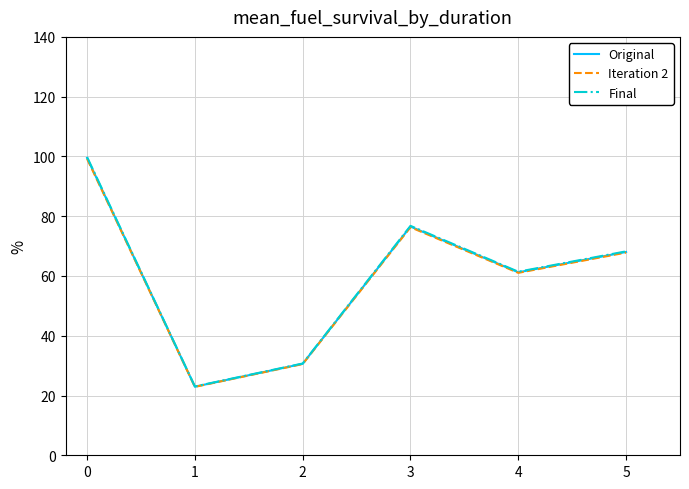

Is this an area chart (filled region under the line)?

No